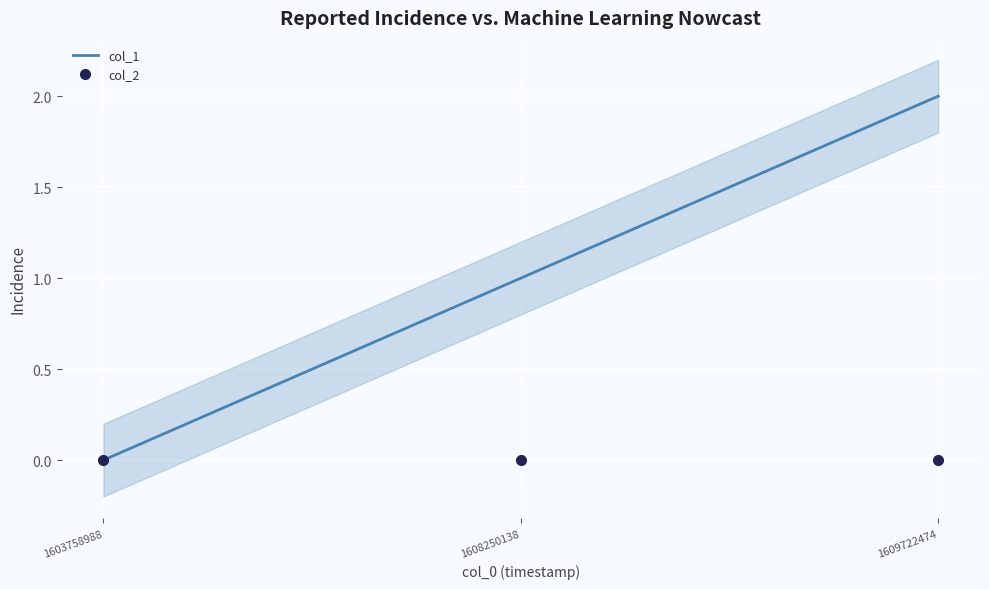

List the series in order of their overall mean, highest first.

col_1, col_2